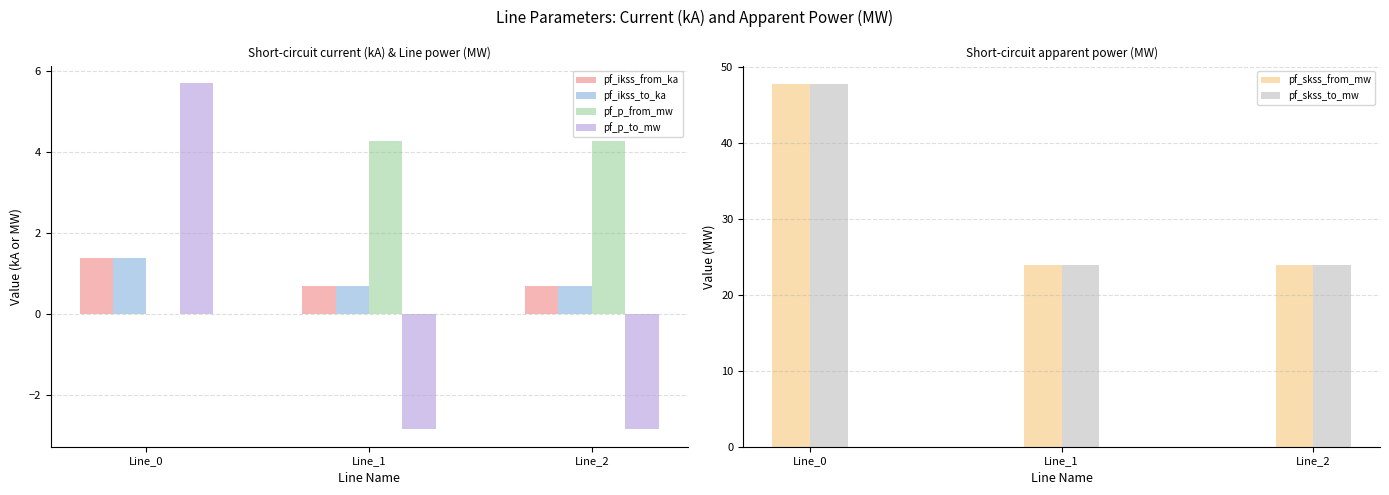

Is the value of pf_ikss_to_ka at Line_1 greater than the value of pf_p_from_mw at Line_1?

No